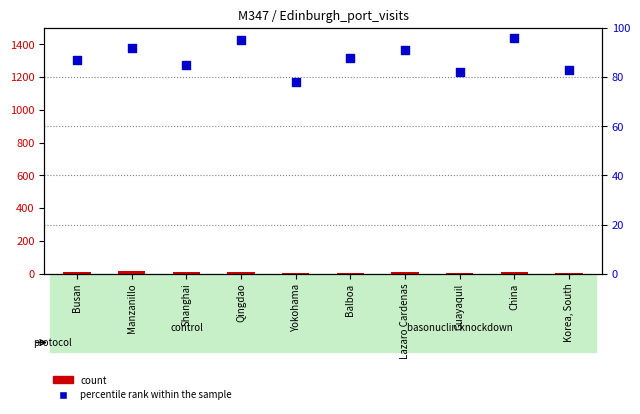

Which series has the largest total across all categories?

percentile rank within the sample